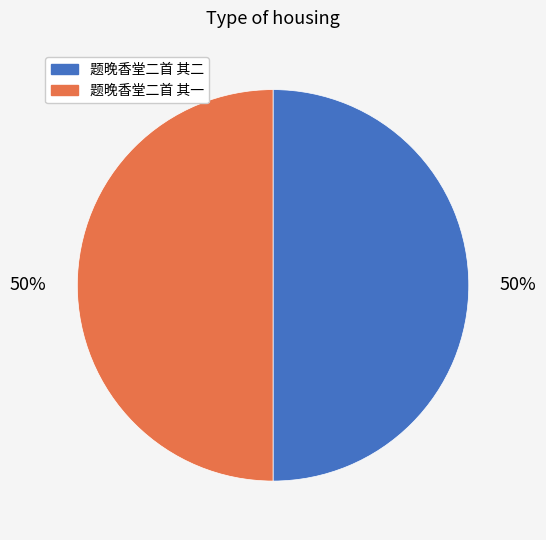

How many segments does this pie chart have?

2